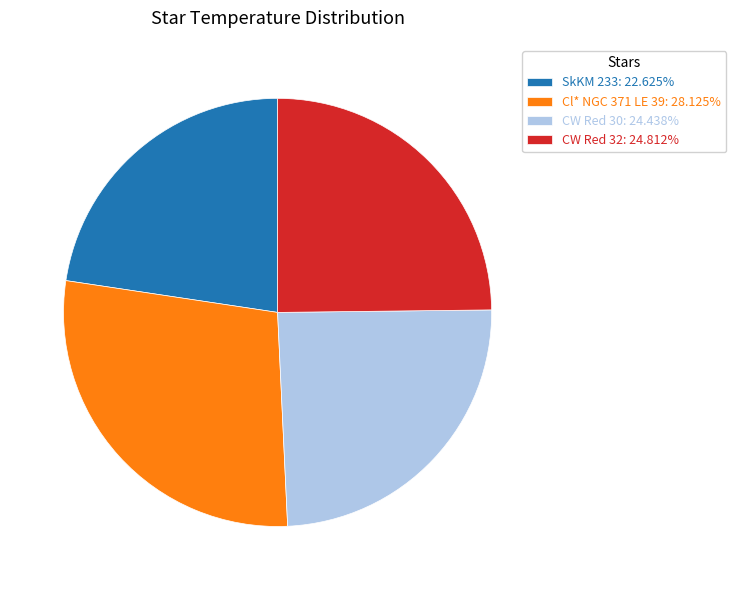

Does any single category account for the majority?

No